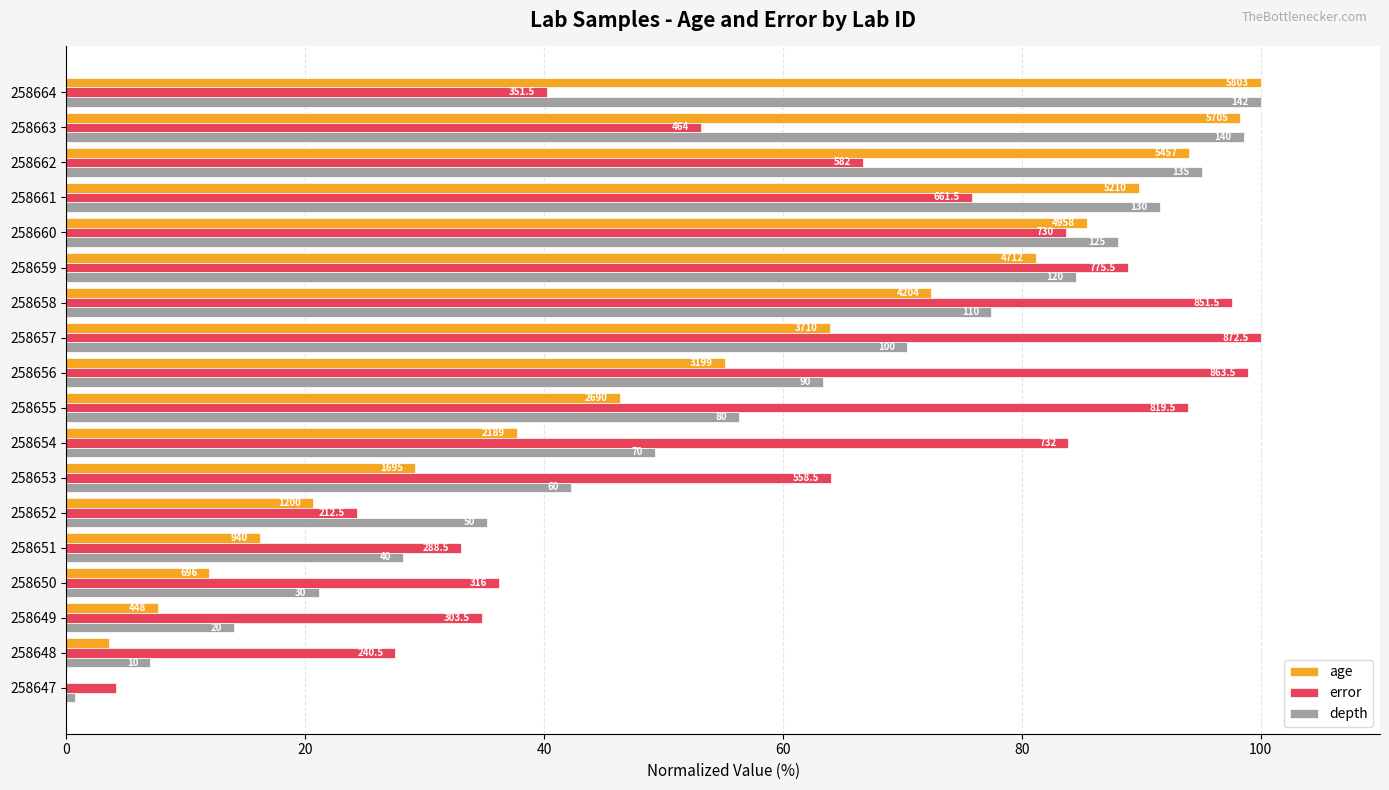

What are all the series names shown in the legend?

age, error, depth